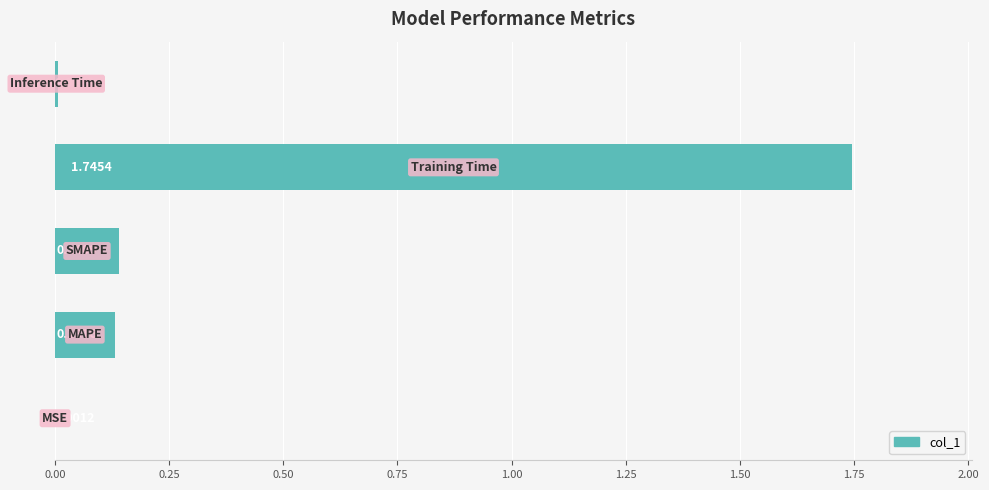

Are the bars horizontal?

Yes